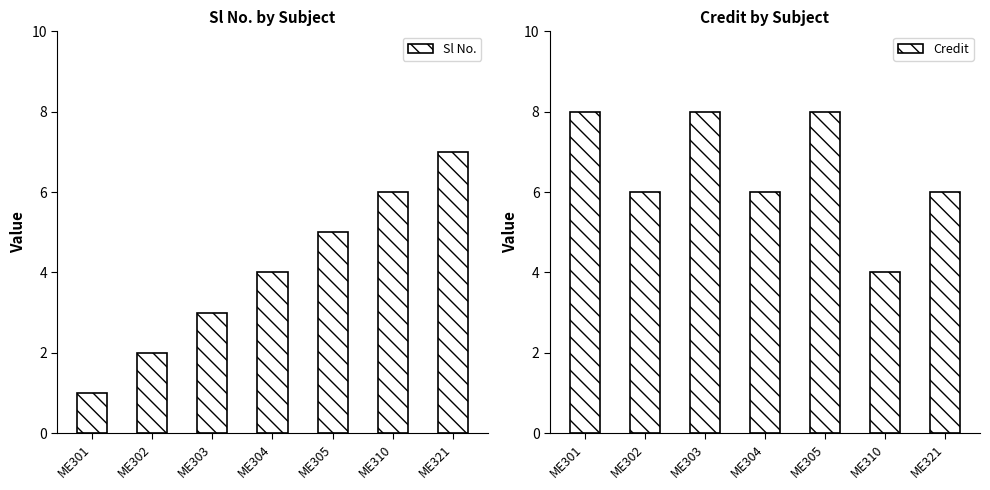

Between ME302 and ME304, which is larger?

ME304